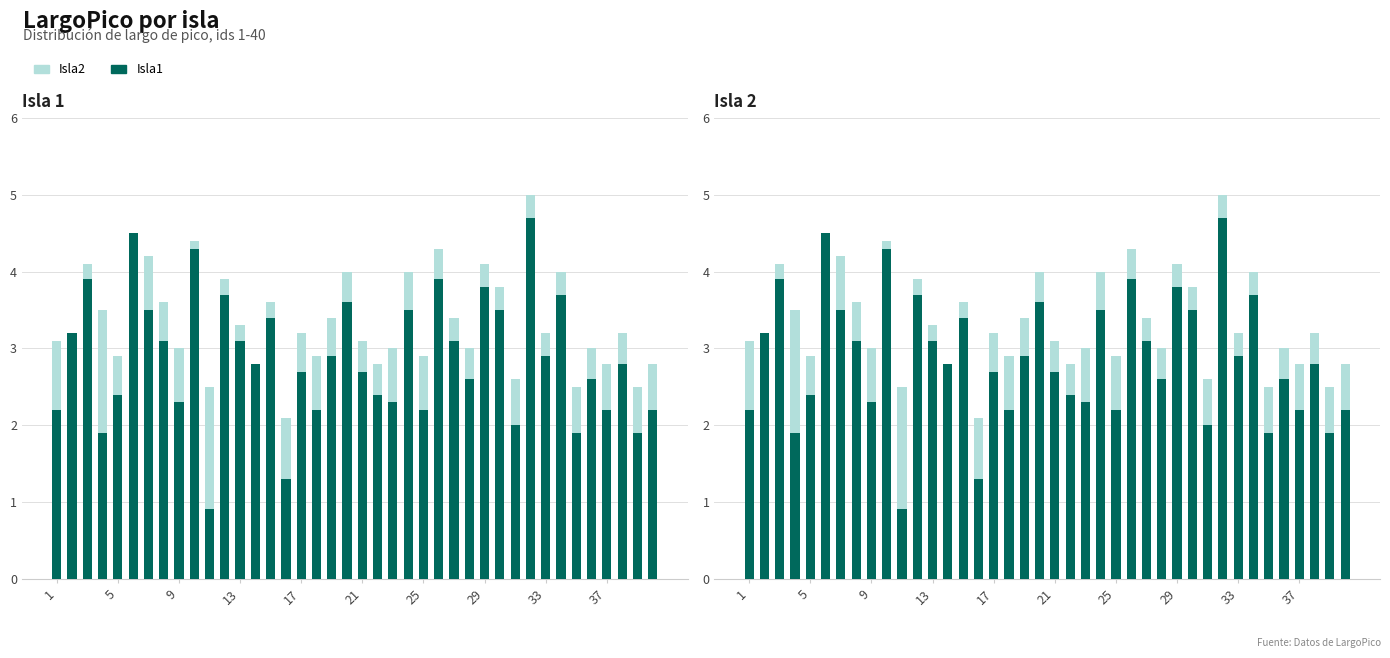

Reading right to left, transcribe all the data shown in this chart.

Isla2: 2.8	2.5	3.2	2.8	3.0	2.5	4.0	3.2	5.0	2.6	3.8	4.1	3.0	3.4	4.3	2.9	4.0	3.0	2.8	3.1	4.0	3.4	2.9	3.2	2.1	3.6	2.7	3.3	3.9	2.5	4.4	3.0	3.6	4.2	3.8	2.9	3.5	4.1	2.8	3.1
Isla1: 2.2	1.9	2.8	2.2	2.6	1.9	3.7	2.9	4.7	2.0	3.5	3.8	2.6	3.1	3.9	2.2	3.5	2.3	2.4	2.7	3.6	2.9	2.2	2.7	1.3	3.4	2.8	3.1	3.7	0.9	4.3	2.3	3.1	3.5	4.5	2.4	1.9	3.9	3.2	2.2